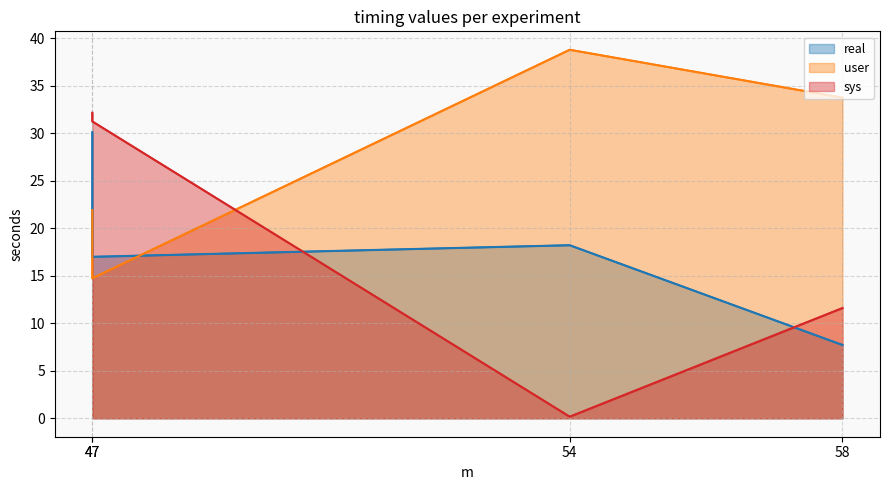

What is the value of the user point at the 1st from the left?

21.9